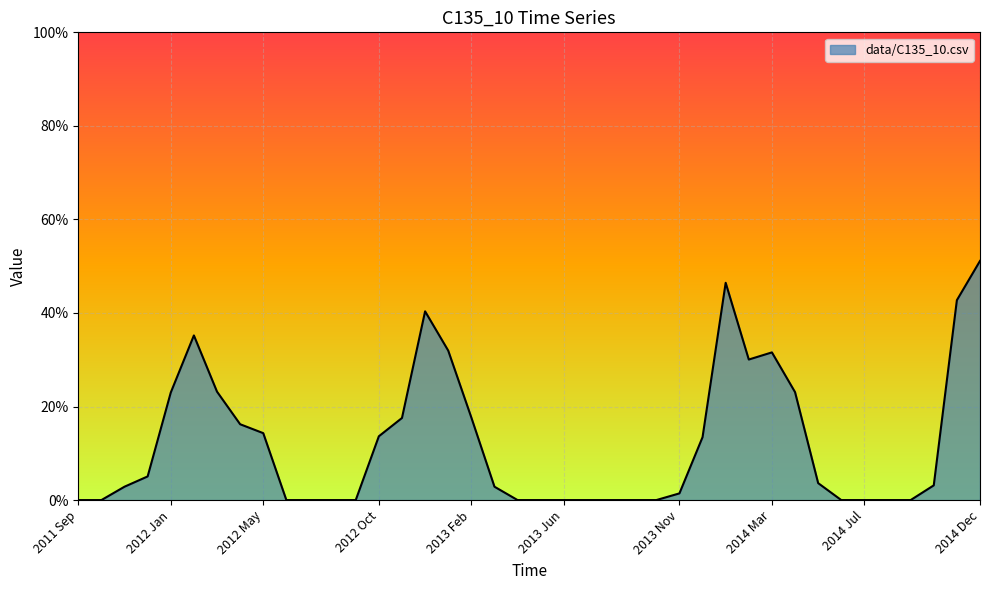

List the labels in order of value, largest first.

2014 Dec, 2014 Jan, 2014 Nov, 2012 Dec, 2012 Feb, 2013 Jan, 2014 Mar, 2014 Feb, 2012 Mar, 2014 Apr, 2012 Jan, 2013 Feb, 2012 Nov, 2012 Apr, 2012 May, 2012 Oct, 2013 Dec, 2011 Dec, 2014 May, 2014 Oct, 2011 Nov, 2013 Mar, 2013 Nov, 2011 Sep, 2011 Oct, 2012 Jun, 2012 Jul, 2012 Aug, 2012 Sep, 2013 Apr, 2013 May, 2013 Jun, 2013 Jul, 2013 Aug, 2013 Sep, 2013 Oct, 2014 Jun, 2014 Jul, 2014 Aug, 2014 Sep